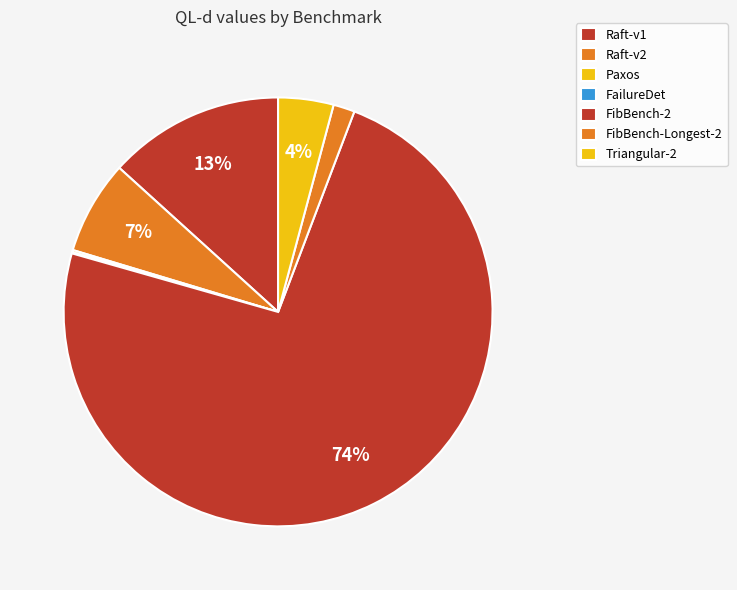

What percentage is the FibBench-2 slice, to the nearest percent?

74%